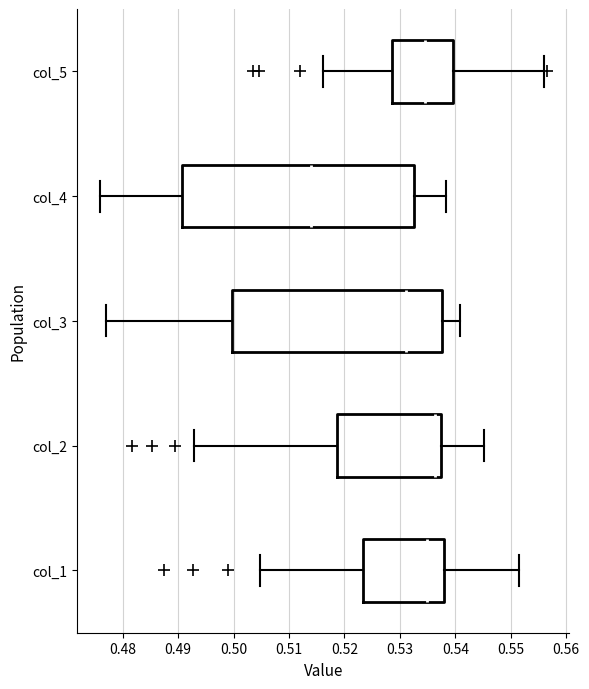

Reading bottom to top, transcribe this box plot: for each box, give where its median line is, the range the box spans, and where its two whiskers end, as read against the x-axis. The values are not printed on the chart, so give them approximately, as read against the axis.

col_1: median 0.535, box 0.523 to 0.538, whiskers 0.505 to 0.552
col_2: median 0.536, box 0.519 to 0.537, whiskers 0.493 to 0.545
col_3: median 0.531, box 0.500 to 0.538, whiskers 0.477 to 0.541
col_4: median 0.514, box 0.491 to 0.533, whiskers 0.476 to 0.538
col_5: median 0.534, box 0.529 to 0.540, whiskers 0.516 to 0.556